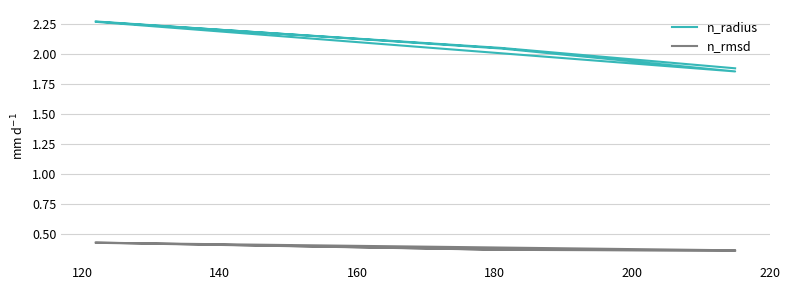

How many interior local peaks does the n_radius series have?

1